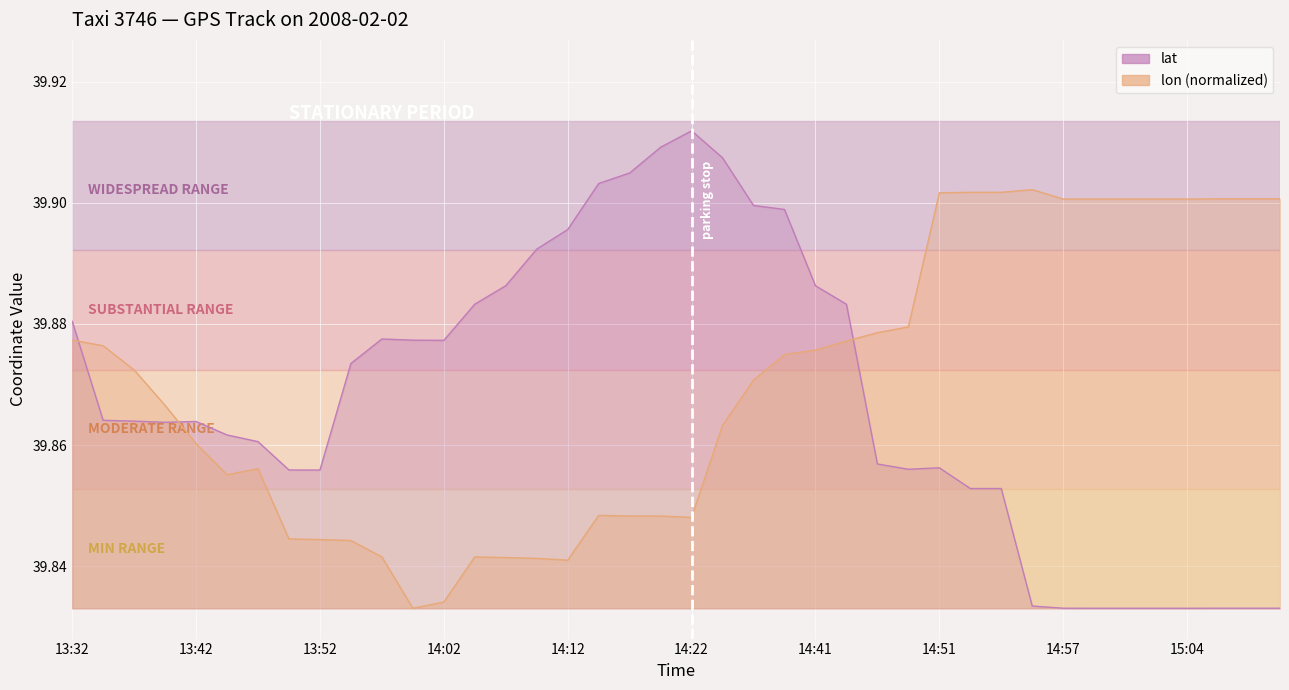

How many times do lat and lon cross each other?

3